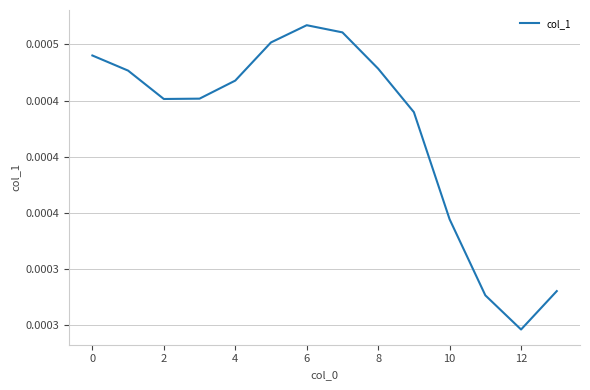

Which label corresponds to the smallest value in the chart?

12